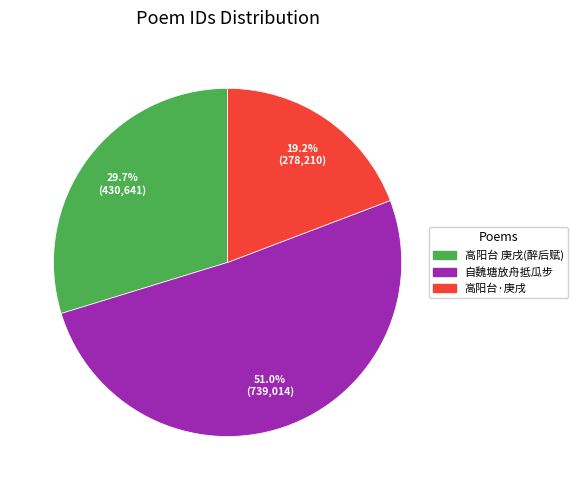

How many segments does this pie chart have?

3